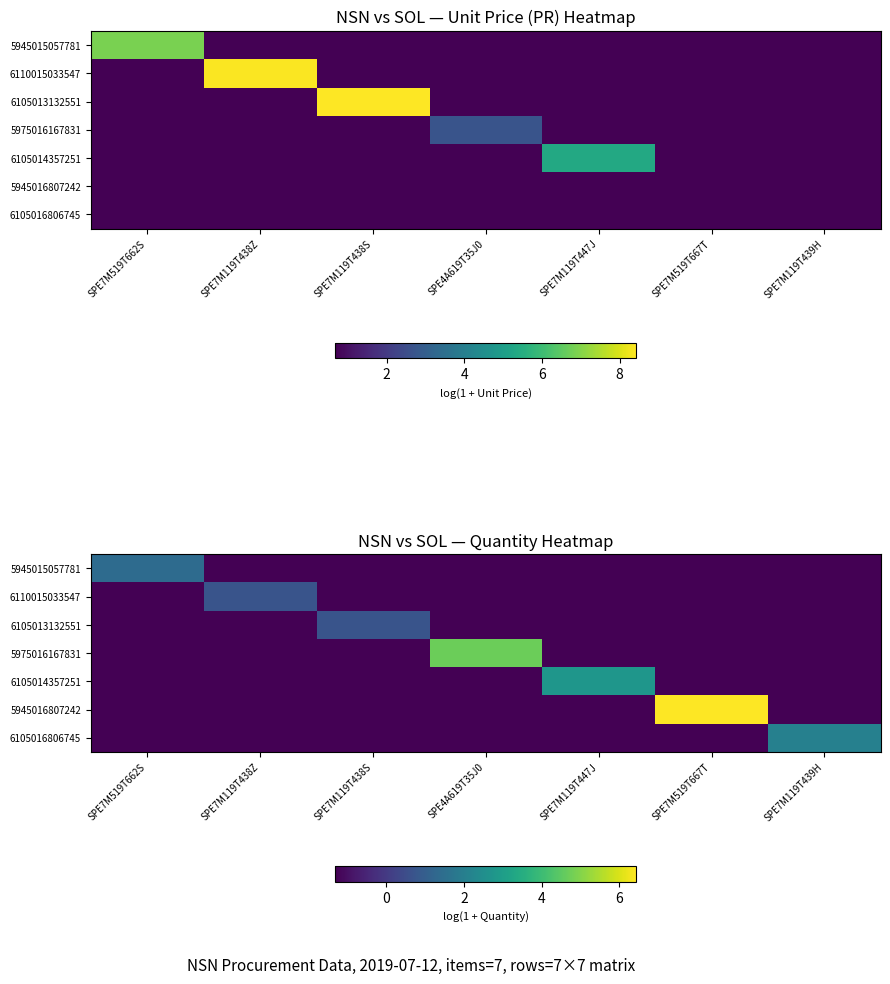

How many negative values does the 5975016167831 series have?

6